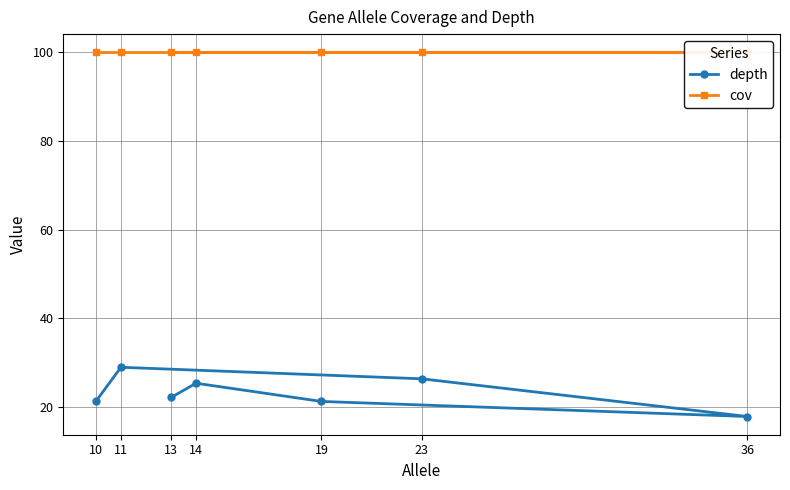

At which label does depth reach its peak?

11